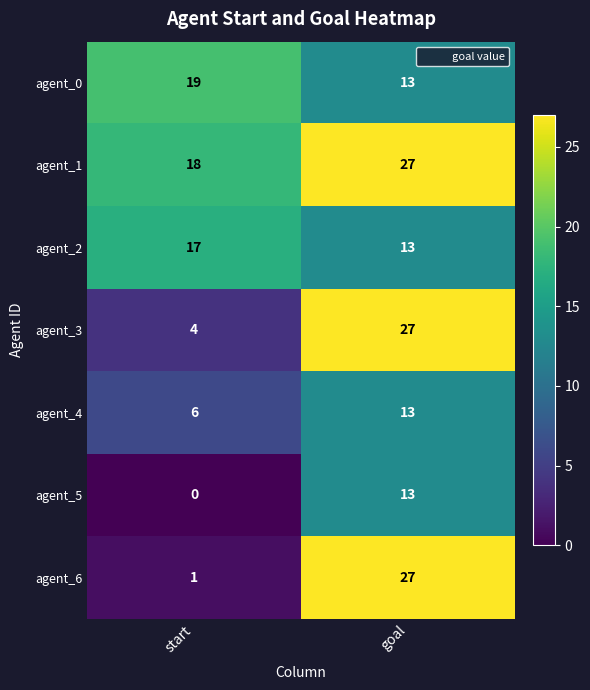

Reading left to right, list all the values displayed in this chart.

agent_0: 19	13
agent_1: 18	27
agent_2: 17	13
agent_3: 4	27
agent_4: 6	13
agent_5: 0	13
agent_6: 1	27